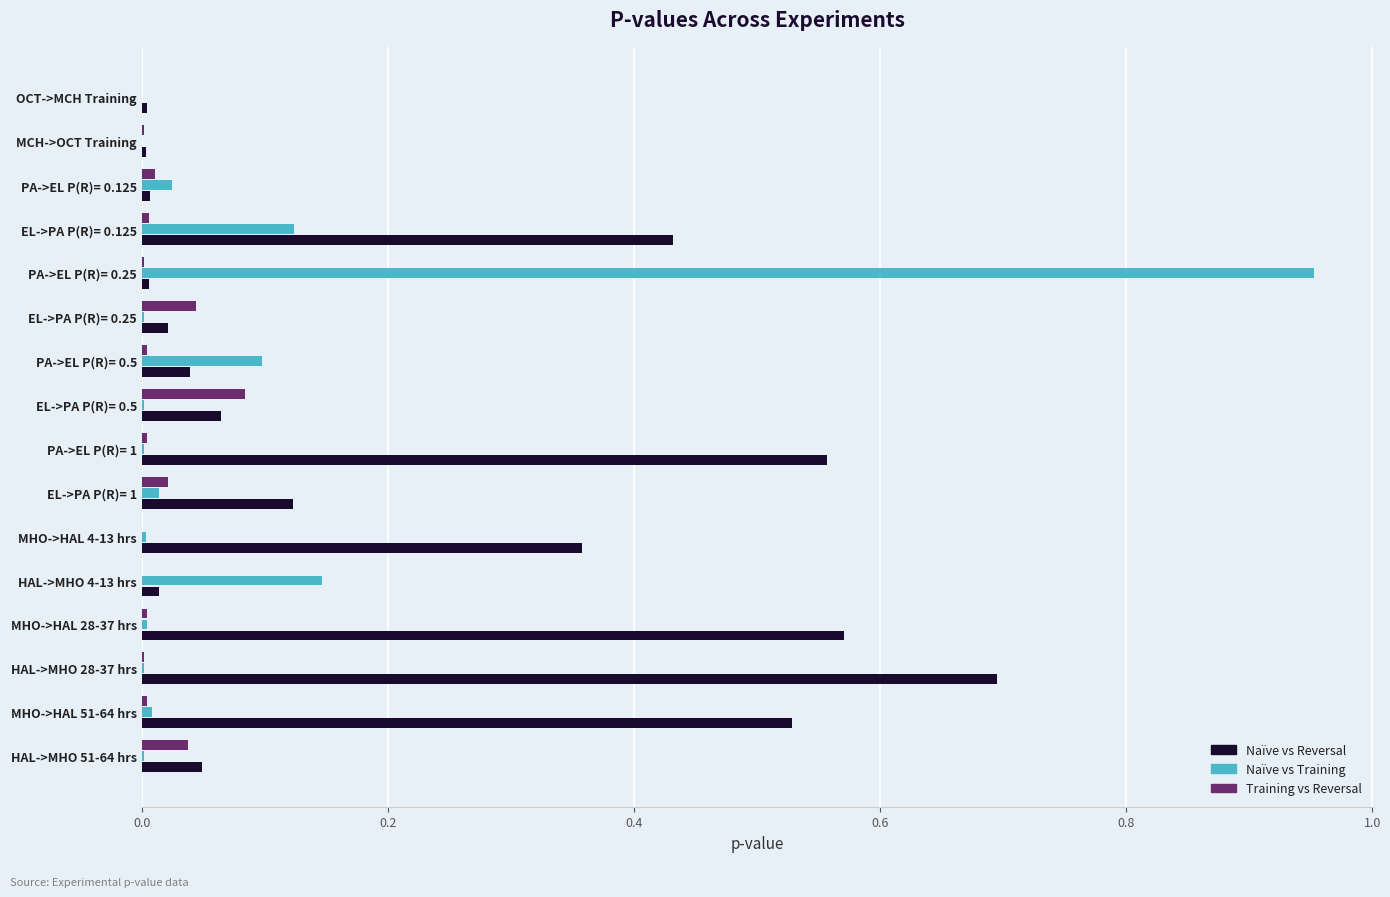

How many series are shown in this chart?

3